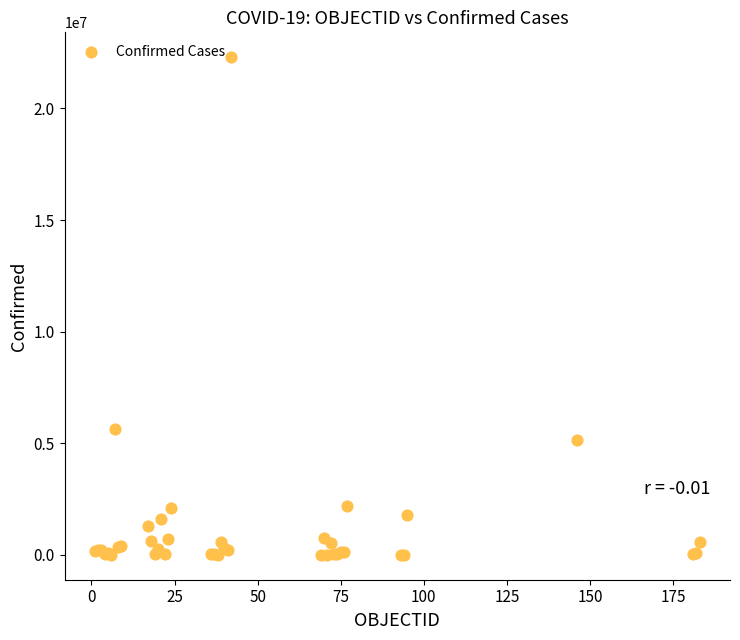

What Y value in the scatter plot is closest to 11147249?

5654408